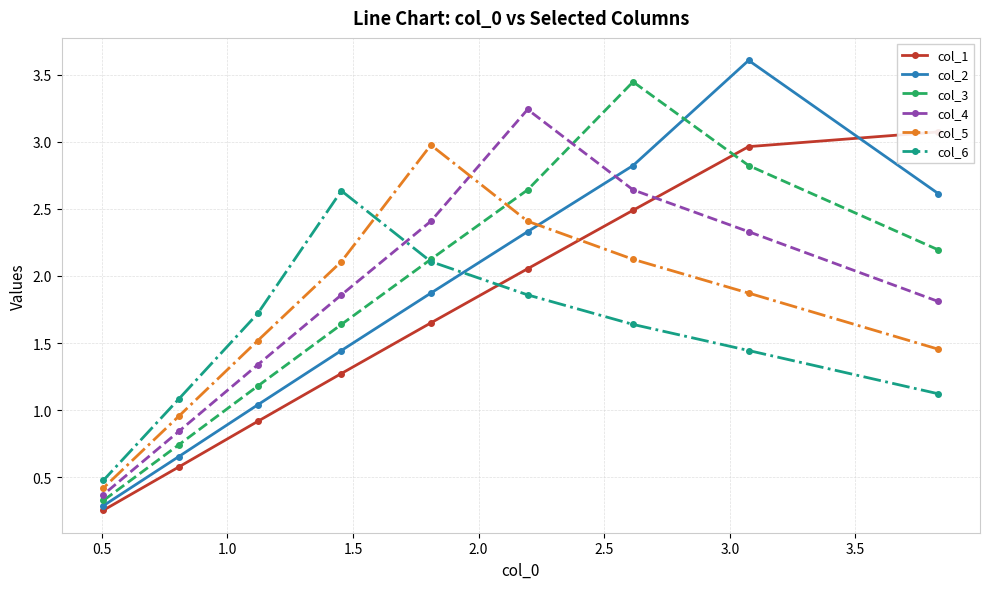

What is the value of the col_4 point at the 1st from the left?

0.4